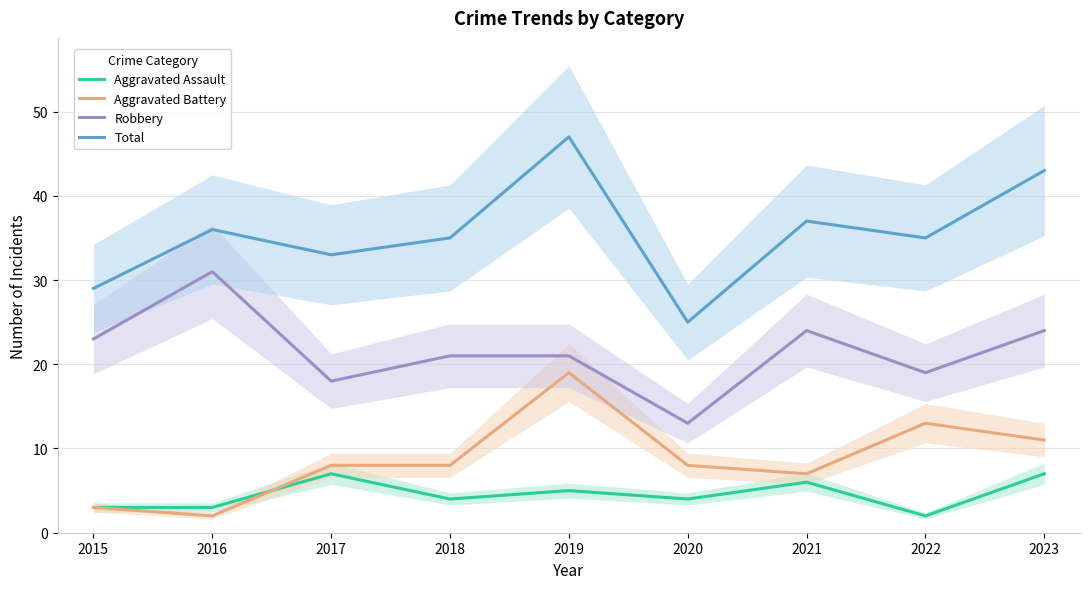

At which label is Aggravated Battery closest to 10?

2023